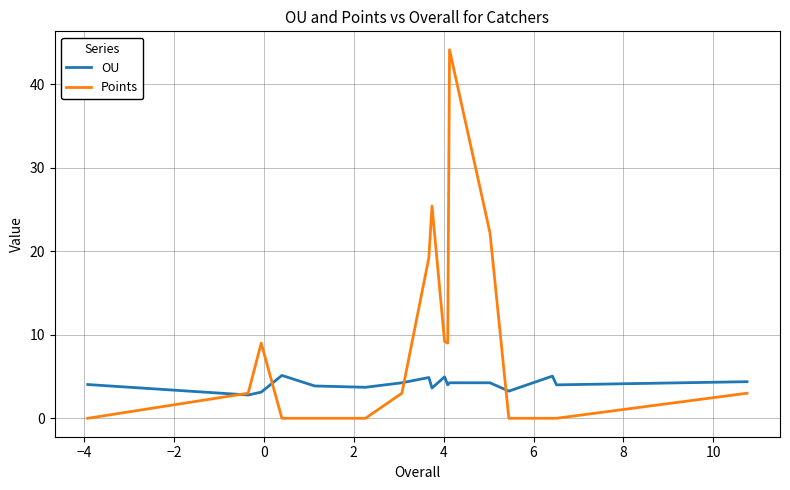

In Points, how many points are higher than both neighbors (excluding endpoints)?

3